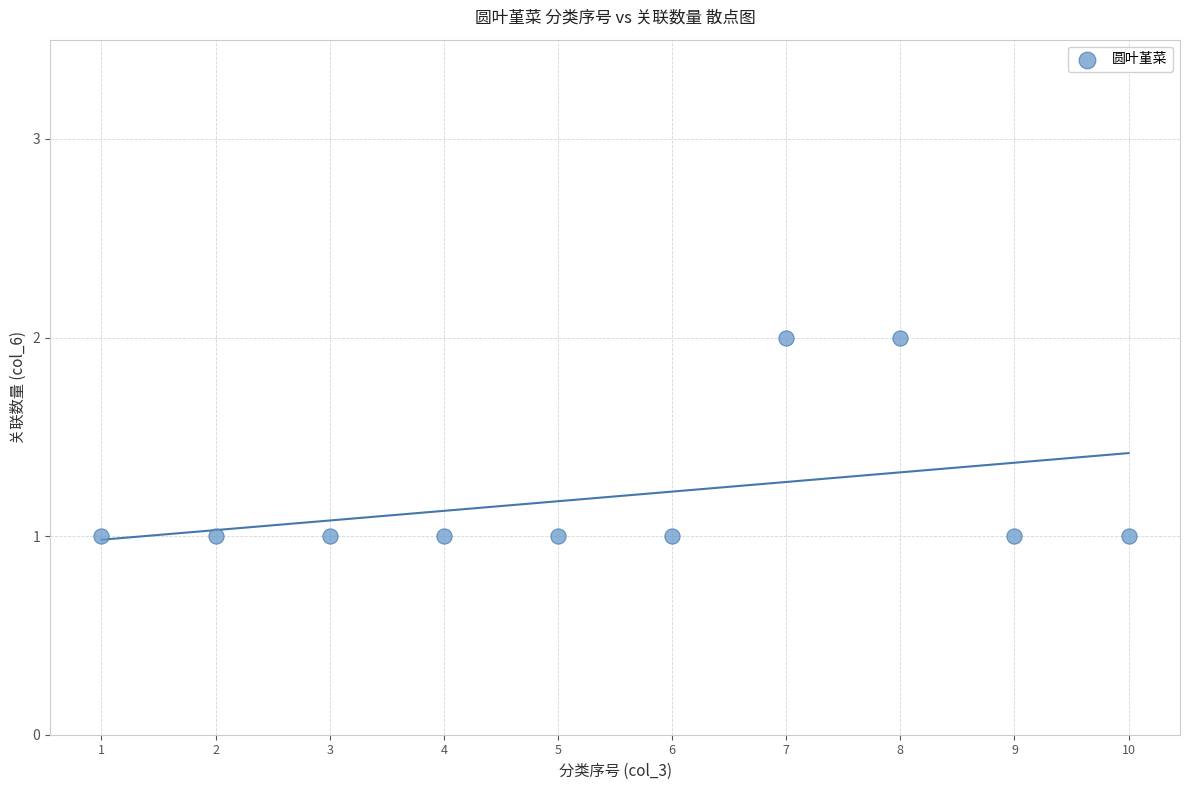

What is the average X value?

6